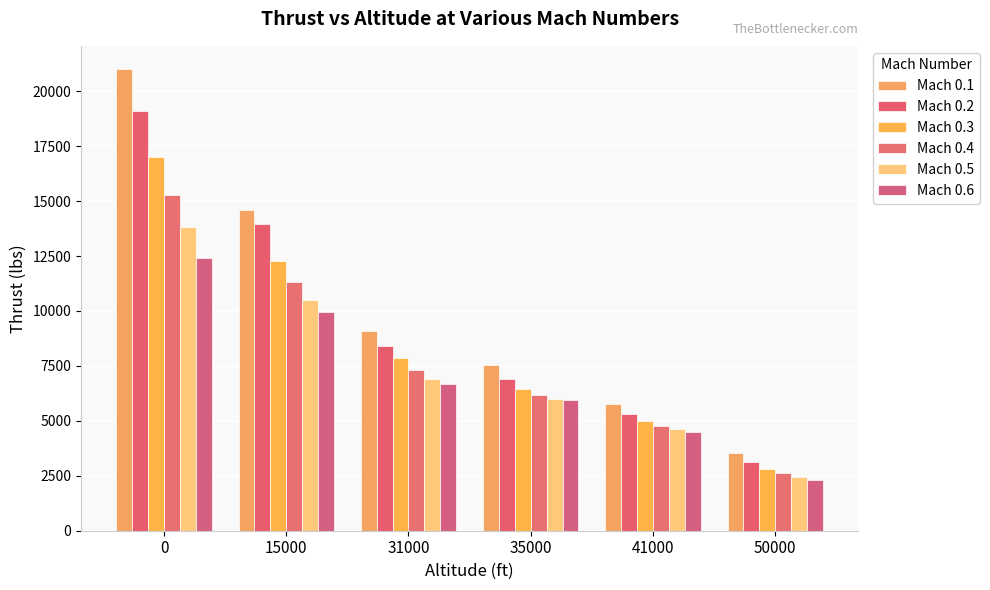

How many values in the Mach 0.1 series are below 9074?

3